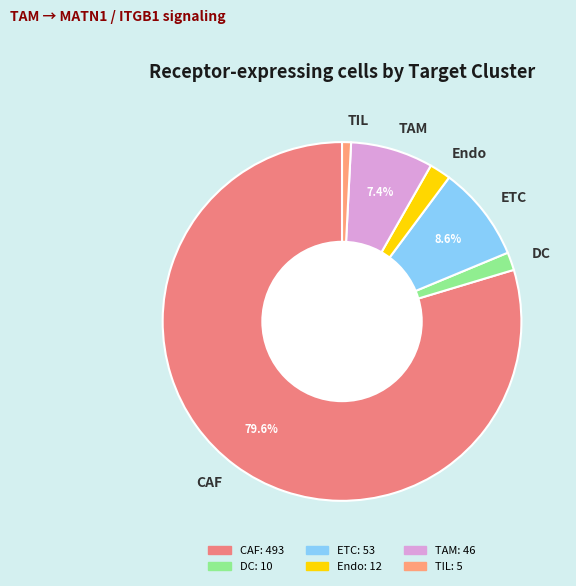

Combined, do CAF and ETC account for over 50%?

Yes